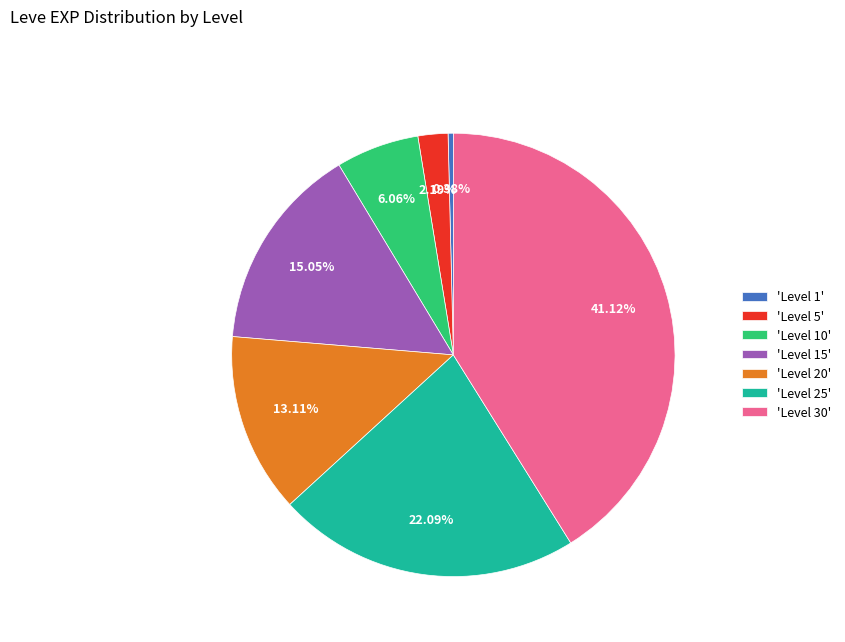

Rank the categories by value from lowest to highest.

'Level 1', 'Level 5', 'Level 10', 'Level 20', 'Level 15', 'Level 25', 'Level 30'